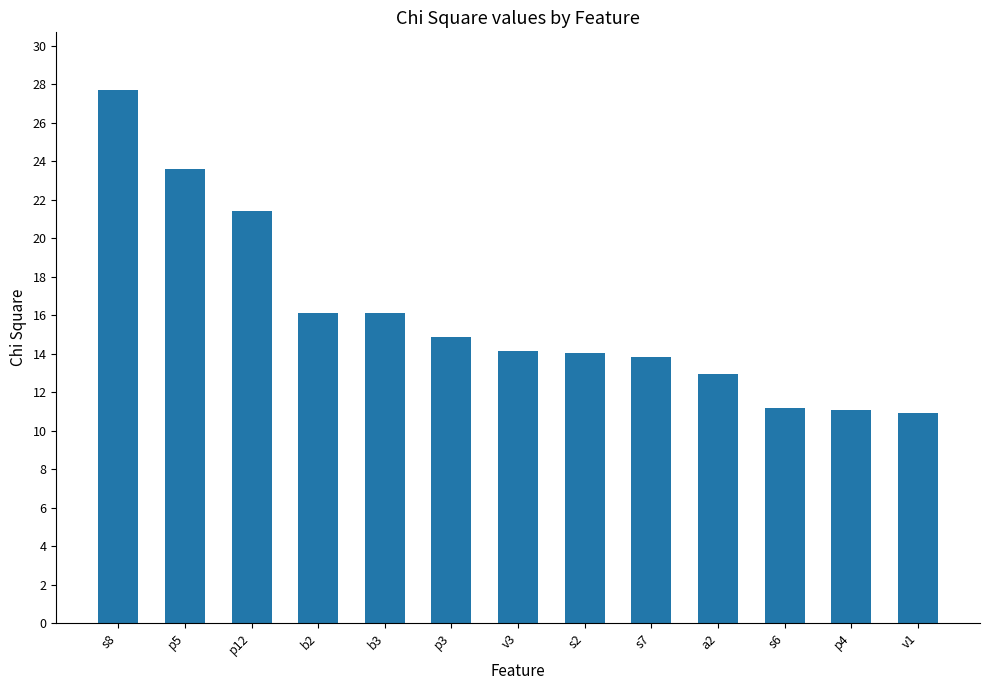

What is the average value?

16.0